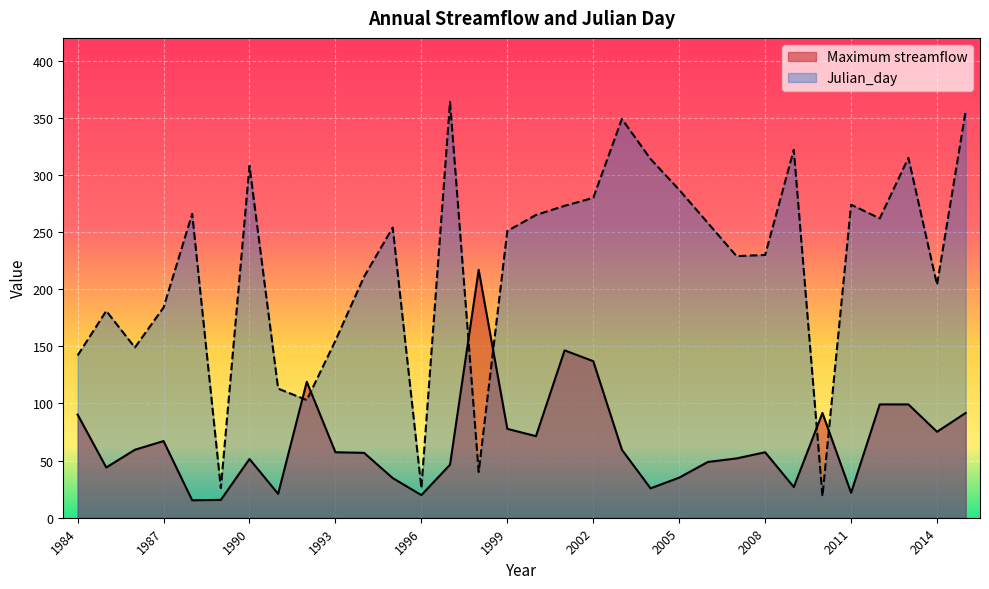

What is the difference between the second highest and minimum values in the Julian_day series?

337.0